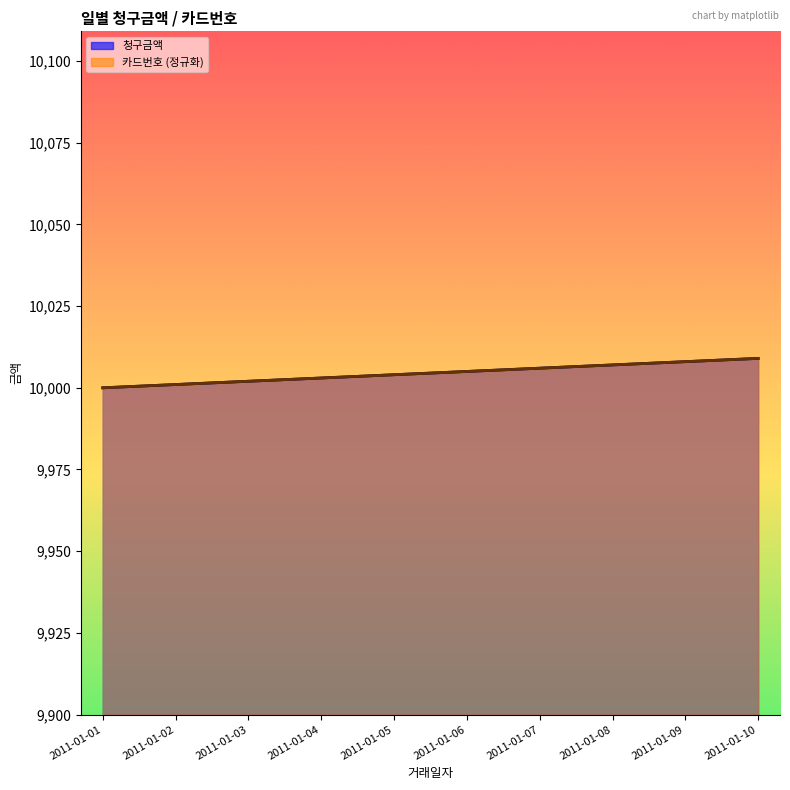

Which label corresponds to the largest value in the chart?

2011-01-10